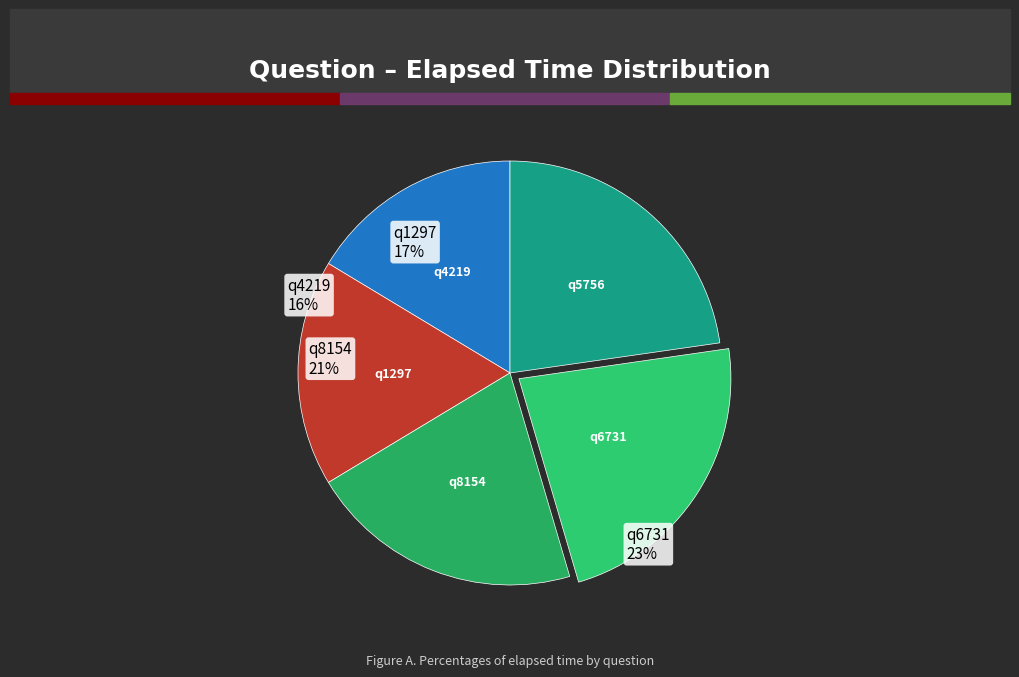

To the nearest percent, what is the average slice percentage?

20%